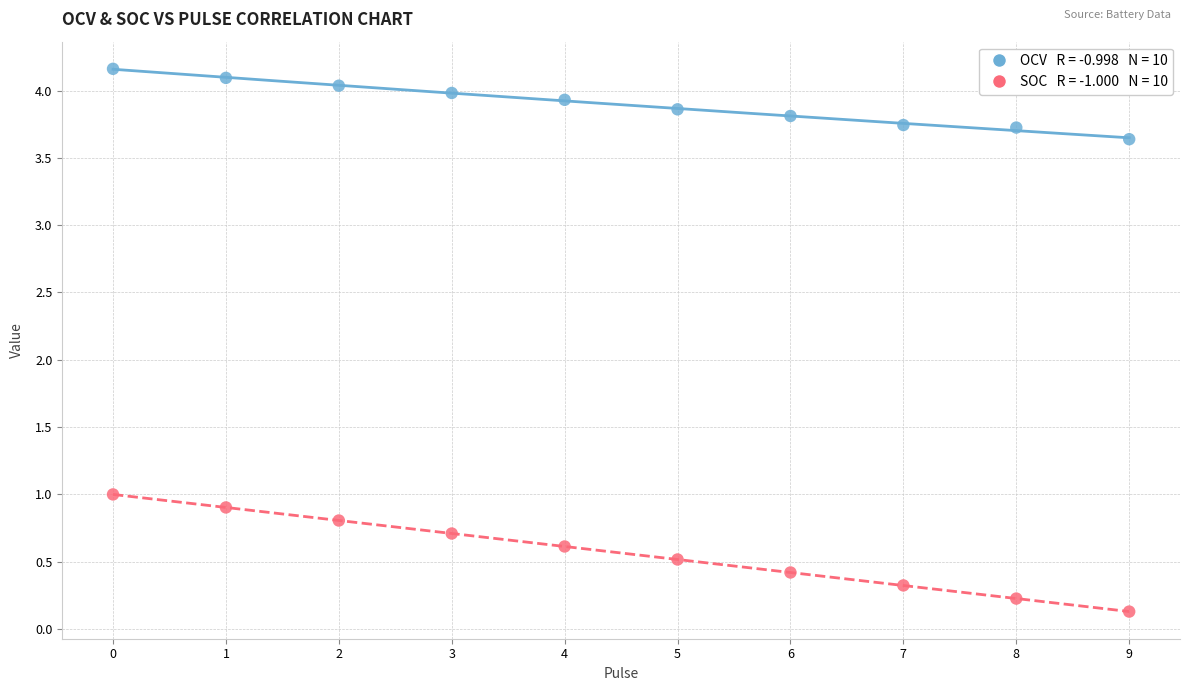

Across all series, what Y value is closest to 2?

1.0